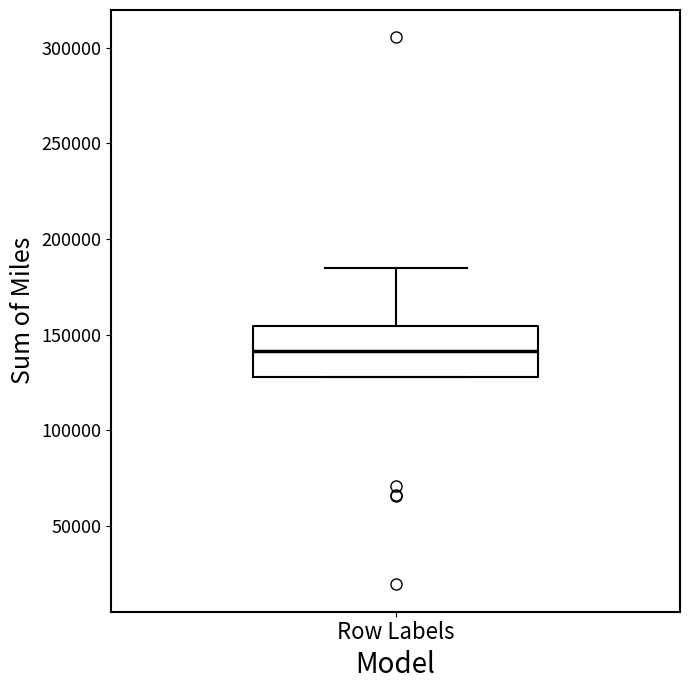

Read this box plot against the y-axis: the position of the median line, the range covered by the box, and the ends of both whiskers. The values are not printed on the chart, so give them approximately, as read against the axis.

median 140000, box 130000 to 155000, whiskers 130000 to 185000